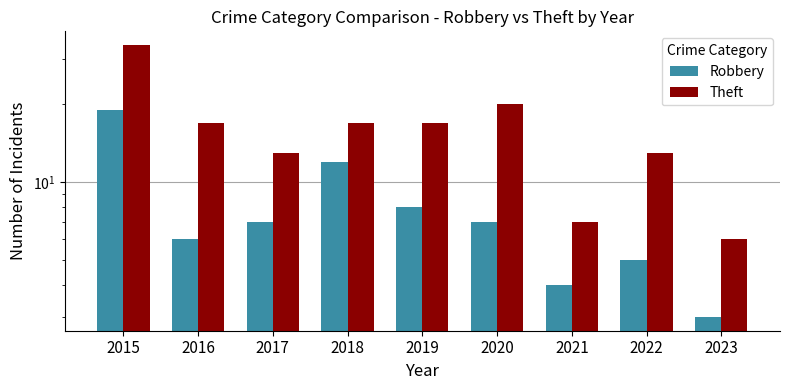

Which series changed the most between 2020 and 2023?

Theft